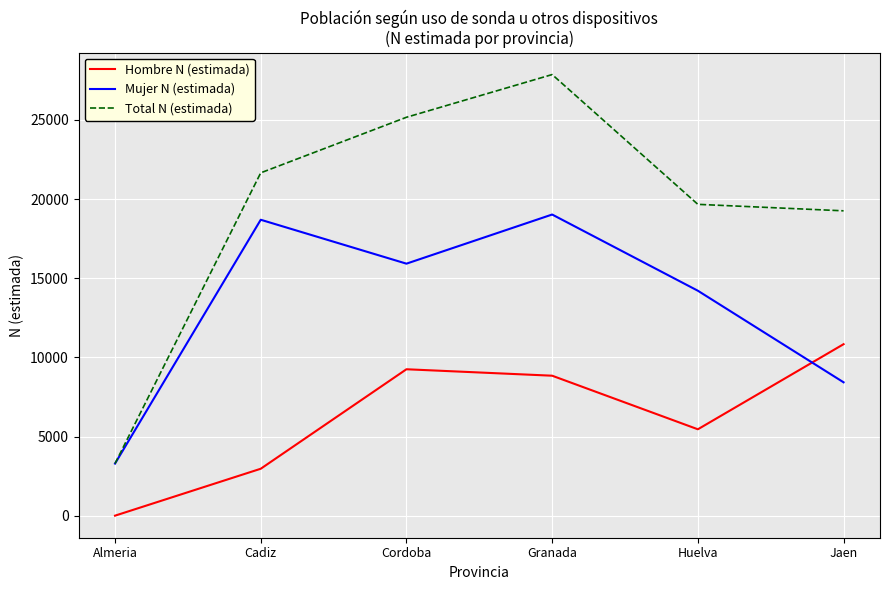

At which category does the chart reach its peak across all series?

Granada